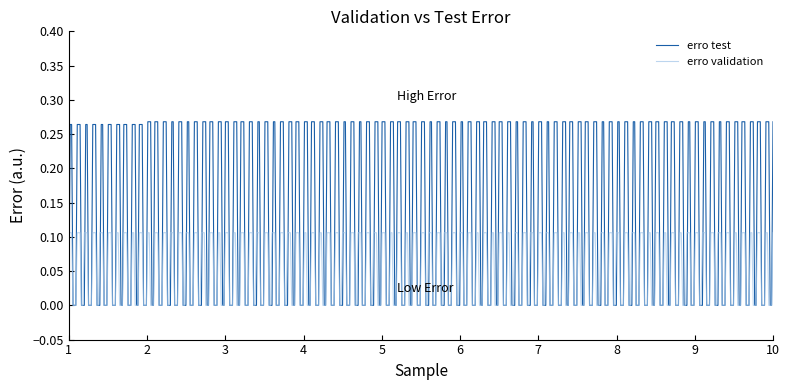

List the series in order of their overall mean, highest first.

erro test, erro validation